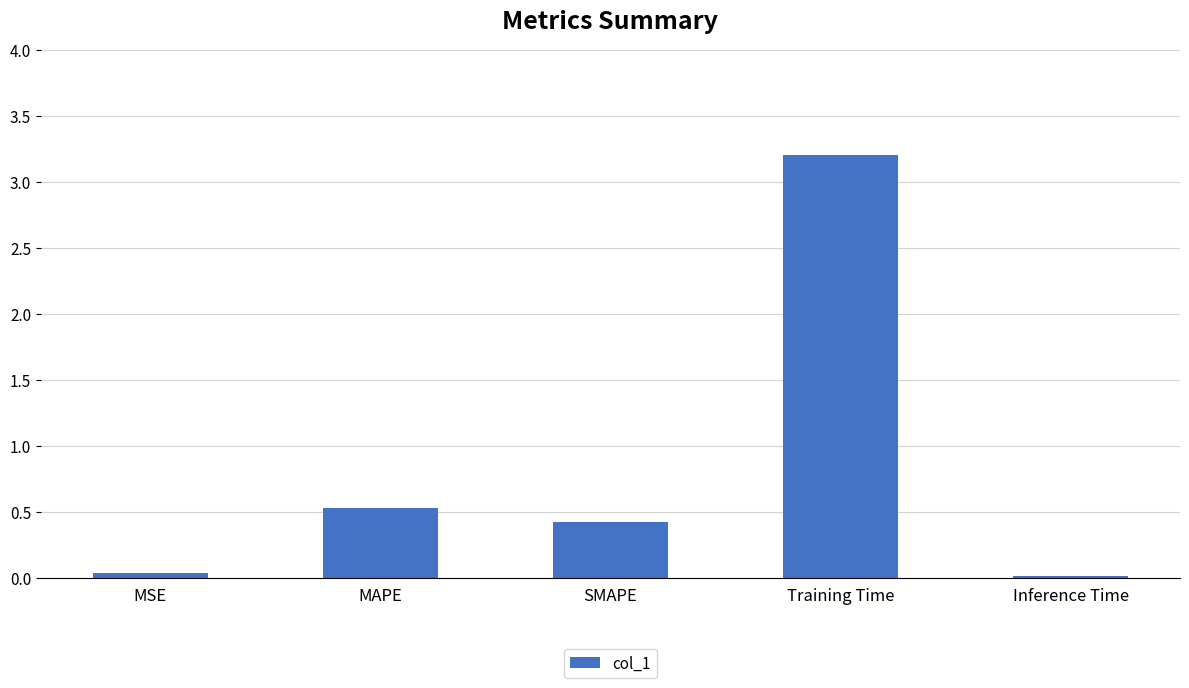

What is the greatest value displayed?

3.2